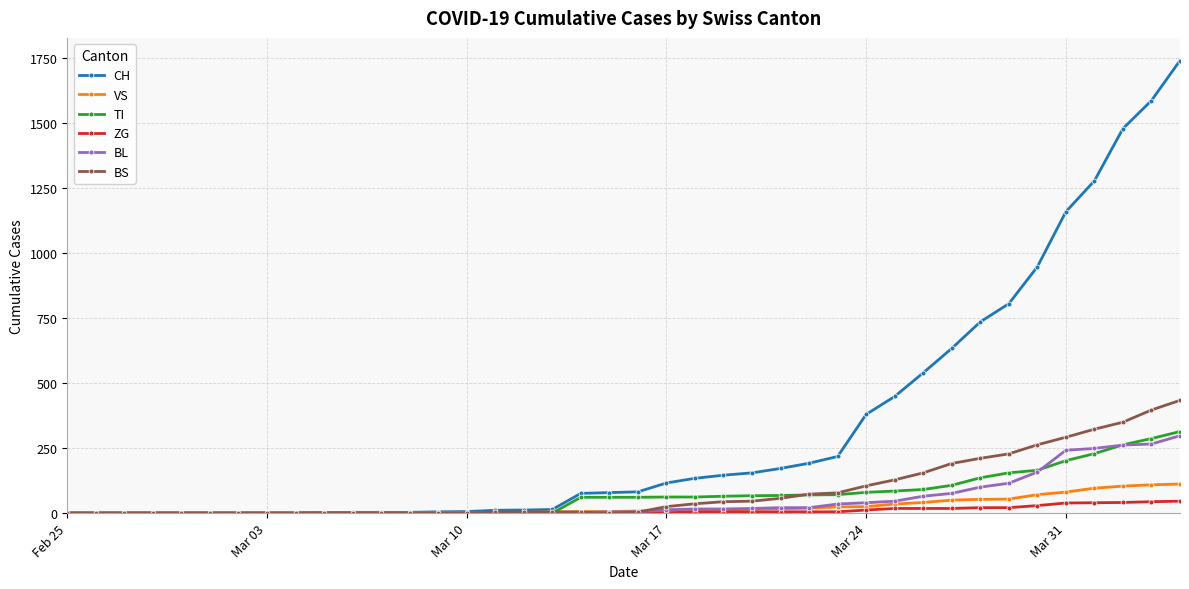

Which series has the largest total across all categories?

CH